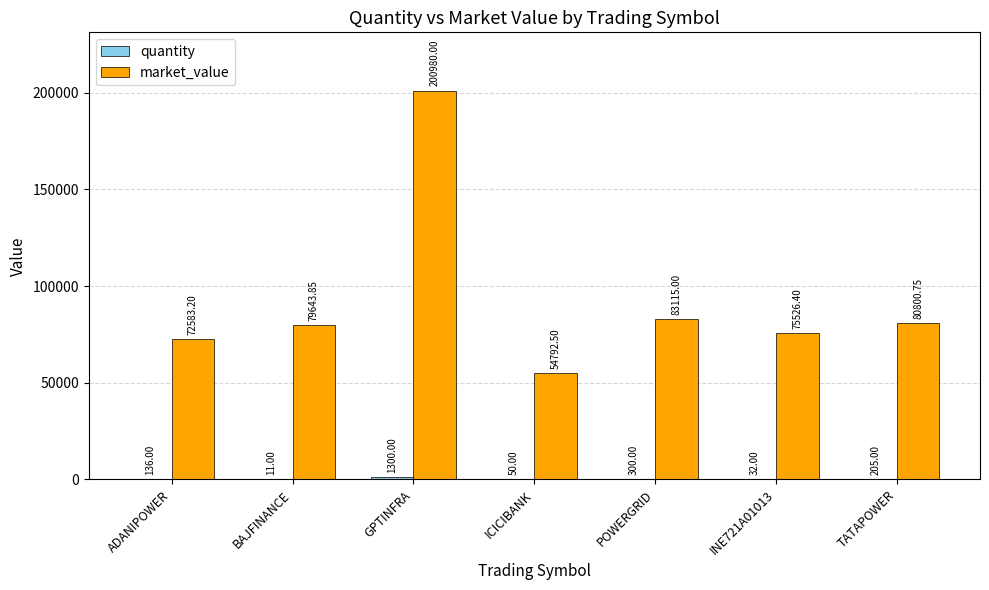

What is the sum of the market_value values at POWERGRID and TATAPOWER?

163915.8